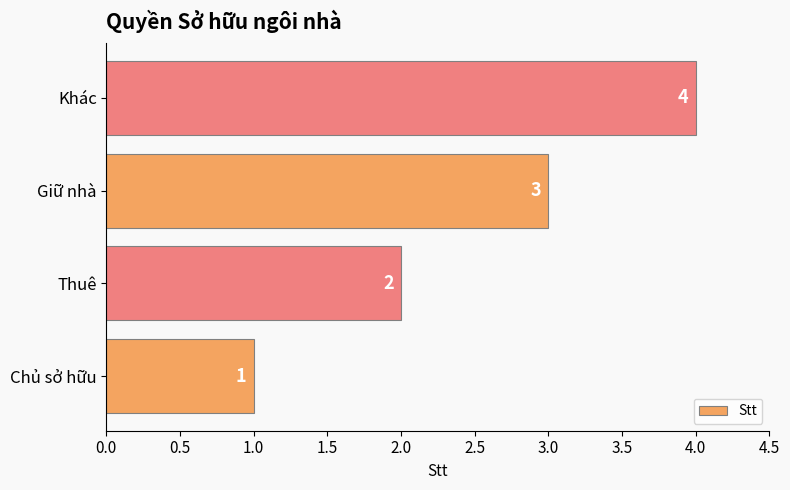

What is the sum of all values?

10